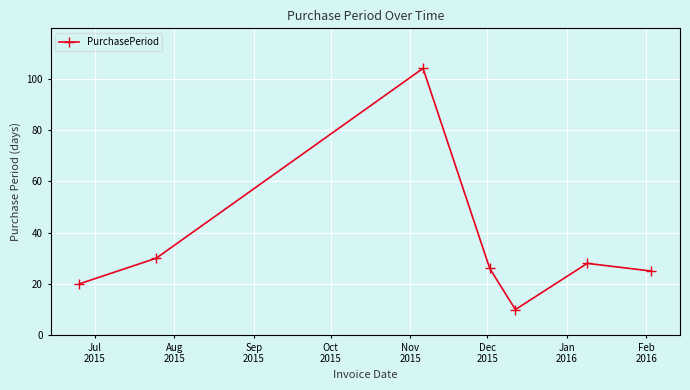

How many interior local valleys (lower than both neighbors) does the data have?

1